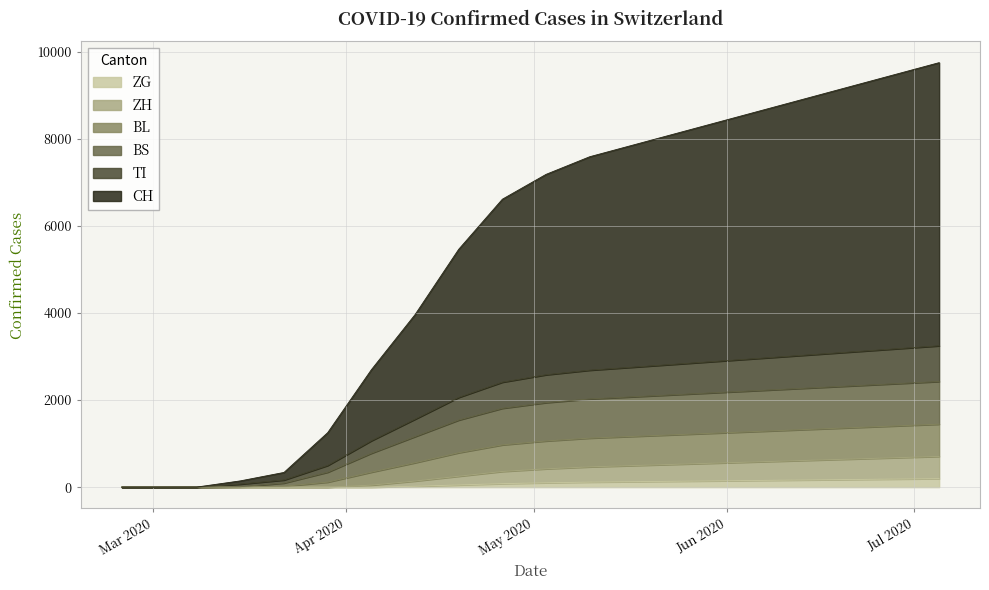

Where is BL nearest to the value 722?

2020-04-19